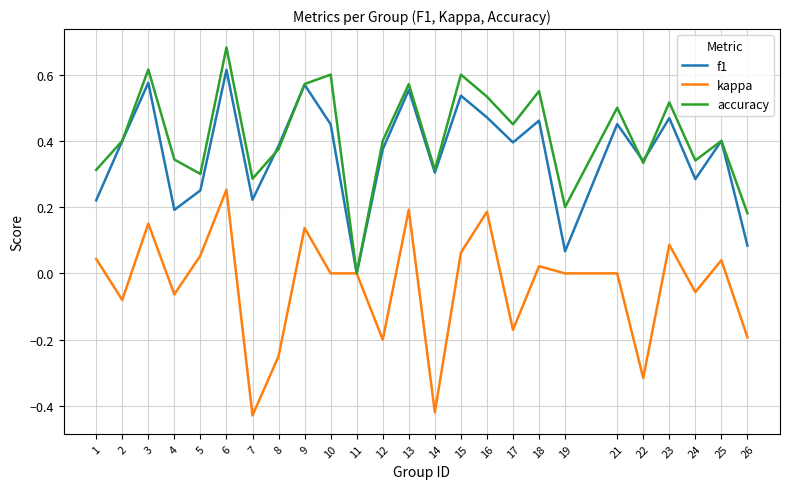

At which label does accuracy reach its minimum?

11